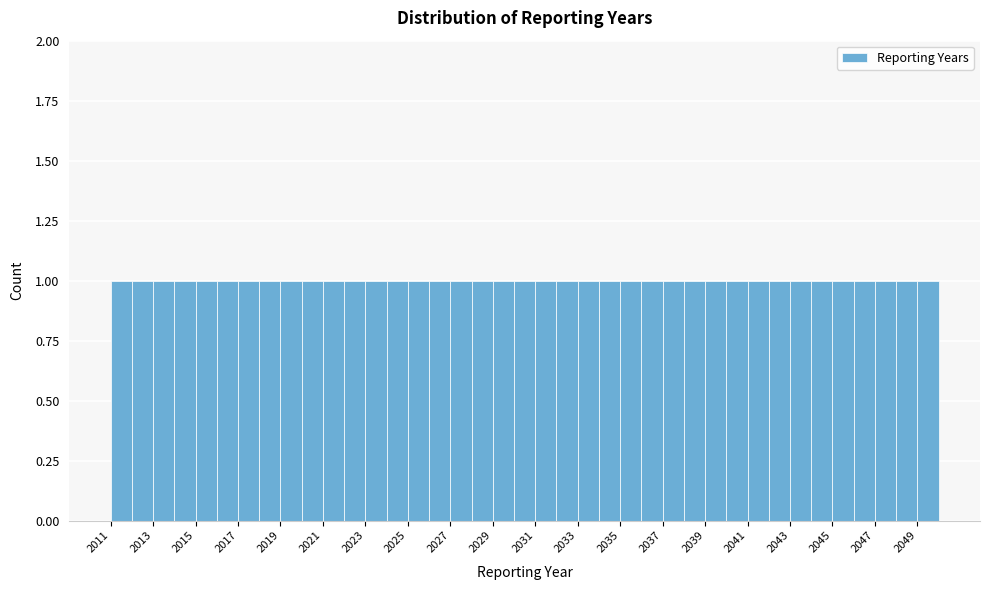

Reading left to right, list every bar in this chart as the range it spans on the x-axis followed by its height. The values are not printed on the chart, so give them approximately, as read against the axis.

2011 to 2012: 1
2012 to 2013: 1
2013 to 2014: 1
2014 to 2015: 1
2015 to 2016: 1
2016 to 2017: 1
2017 to 2018: 1
2018 to 2019: 1
2019 to 2020: 1
2020 to 2021: 1
2021 to 2022: 1
2022 to 2023: 1
2023 to 2024: 1
2024 to 2025: 1
2025 to 2026: 1
2026 to 2027: 1
2027 to 2028: 1
2028 to 2029: 1
2029 to 2030: 1
2030 to 2031: 1
2031 to 2032: 1
2032 to 2033: 1
2033 to 2034: 1
2034 to 2035: 1
2035 to 2036: 1
2036 to 2037: 1
2037 to 2038: 1
2038 to 2039: 1
2039 to 2040: 1
2040 to 2041: 1
2041 to 2042: 1
2042 to 2043: 1
2043 to 2044: 1
2044 to 2045: 1
2045 to 2046: 1
2046 to 2047: 1
2047 to 2048: 1
2048 to 2049: 1
2049 to 2050: 1